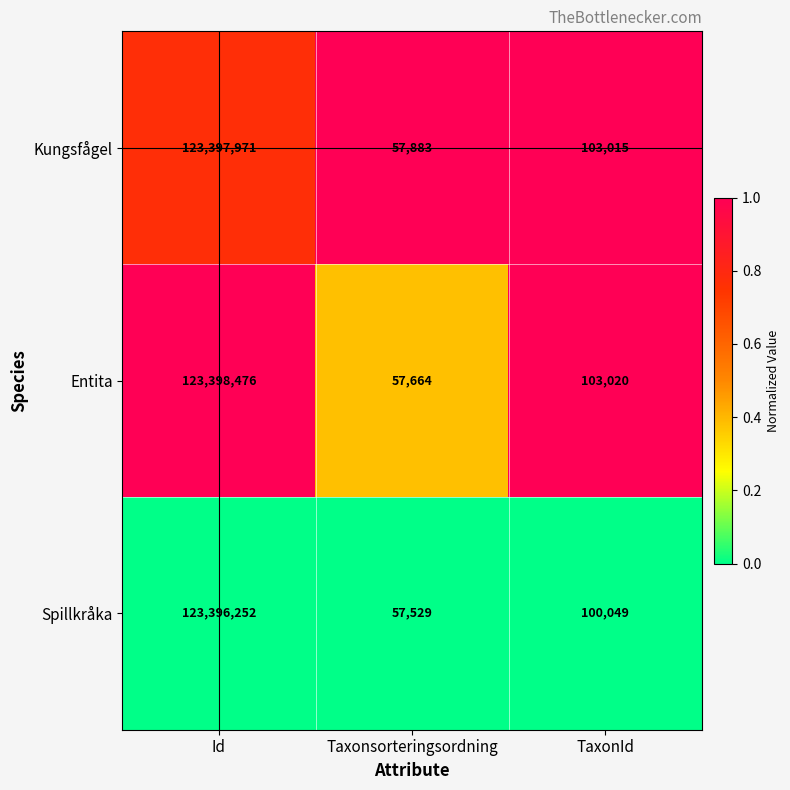

At which category does the chart reach its minimum across all series?

Taxonsorteringsordning